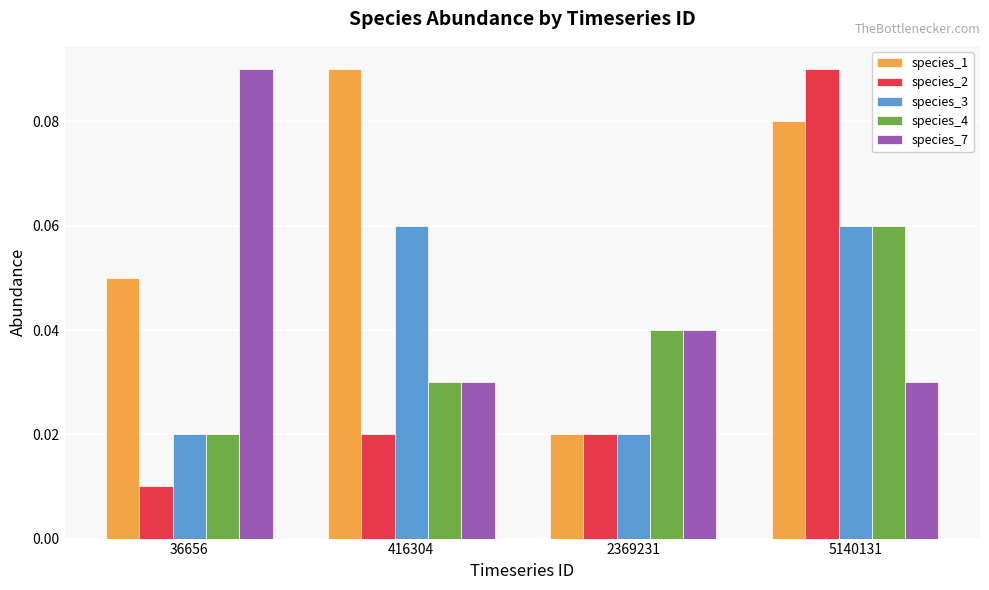

The value of species_1 at 36656 is 0.0. True or false?

False